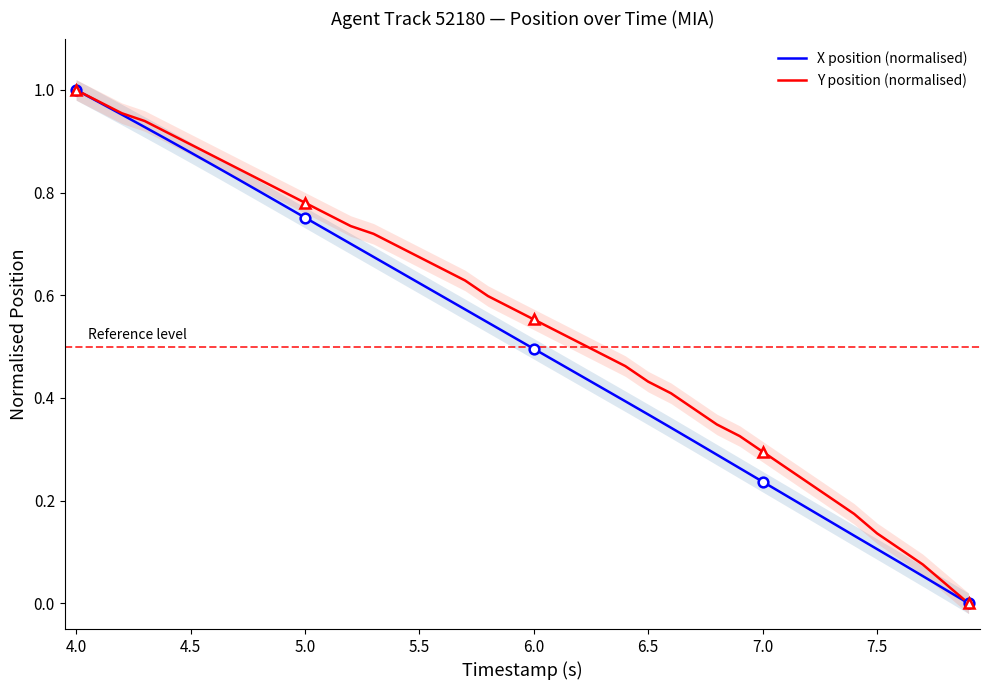

Is it true that Y position (normalised) equals 0.6 at 29?

False